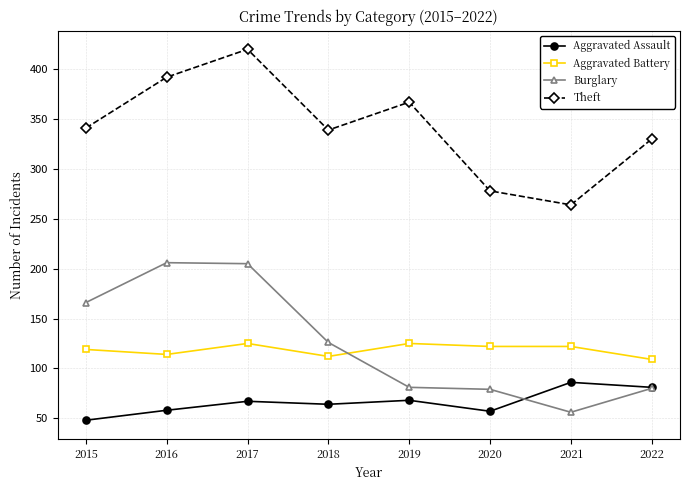

True or false: Aggravated Battery has a value of 45 at 2018.

False